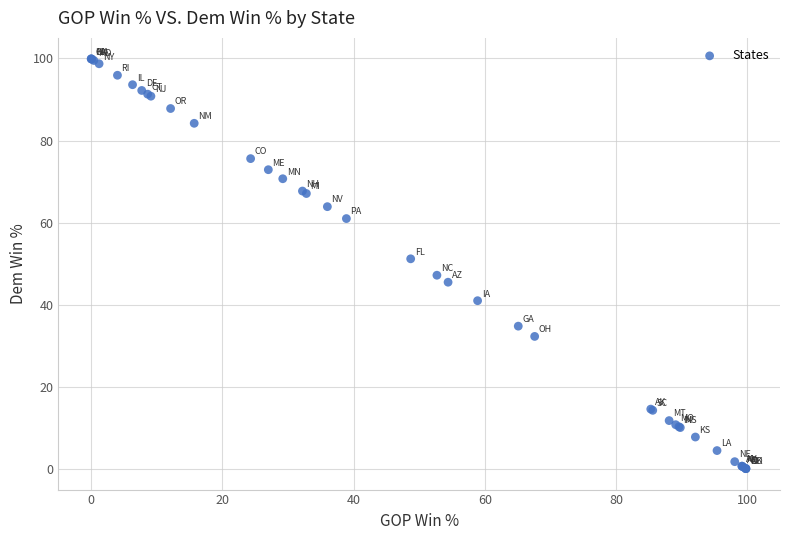

What Y value in the scatter plot is closest to 50?

51.2